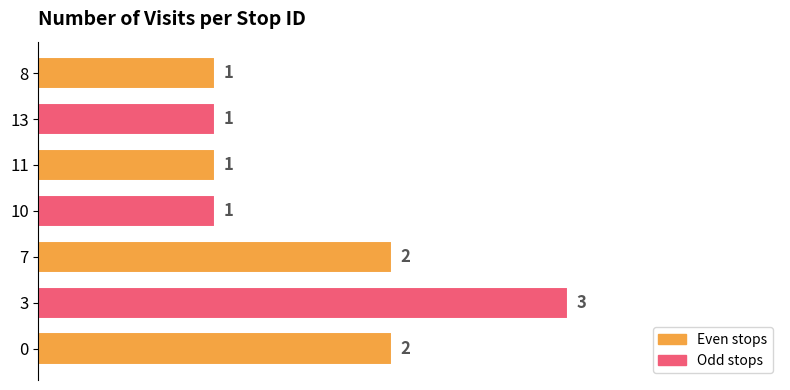

The chart shows a value of 1 at 10. True or false?

True